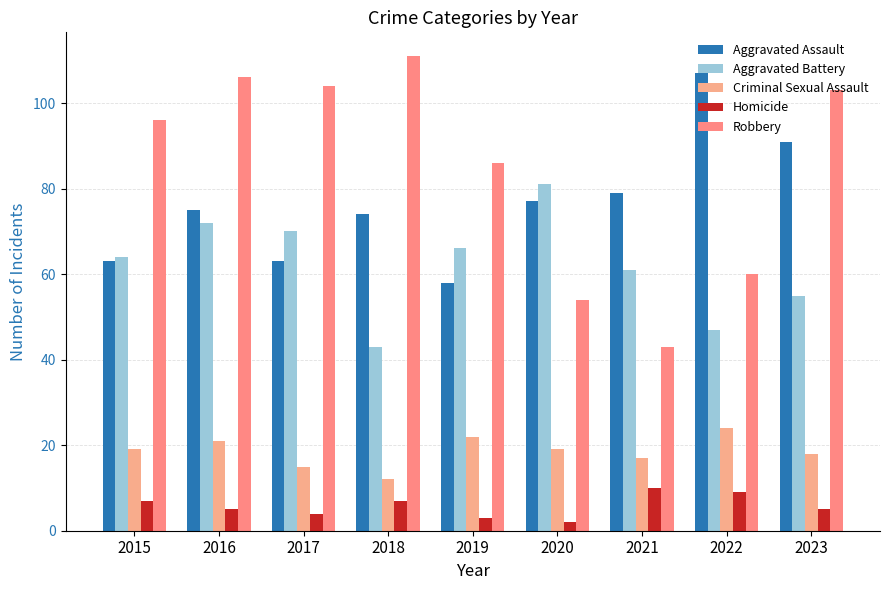

Between 2020 and 2022, which series saw the biggest shift?

Aggravated Battery